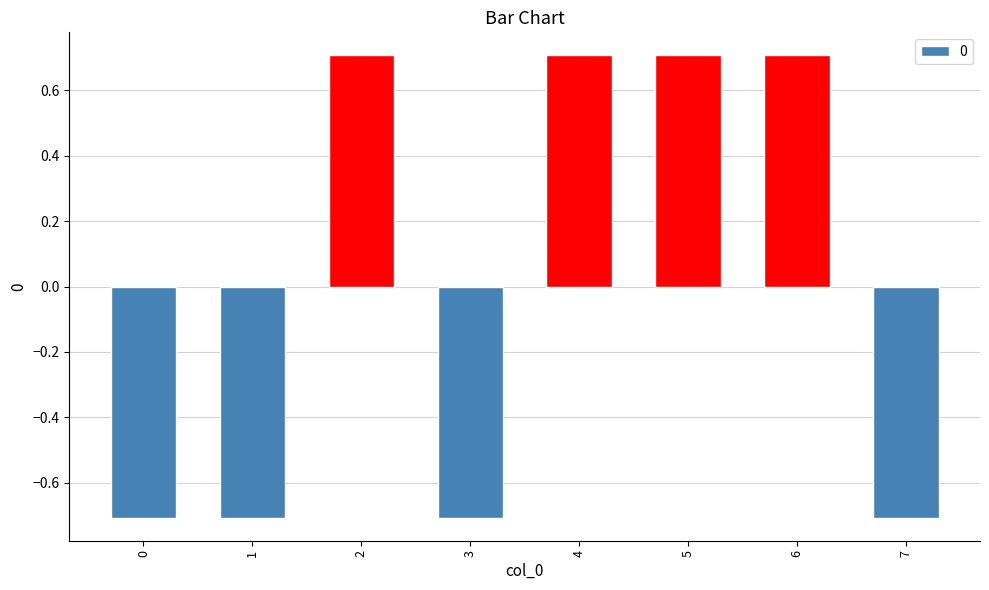

Reading left to right, extract all data points from this chart.

-0.7	-0.7	0.7	-0.7	0.7	0.7	0.7	-0.7